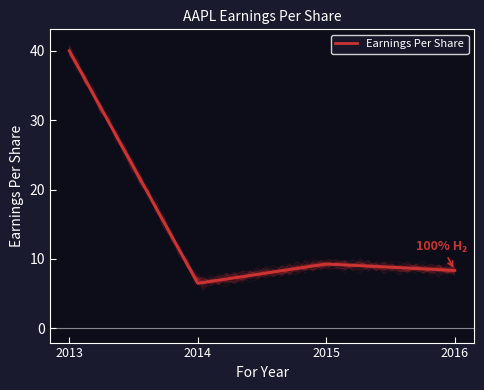

Rank the categories by value from lowest to highest.

2014, 2016, 2015, 2013